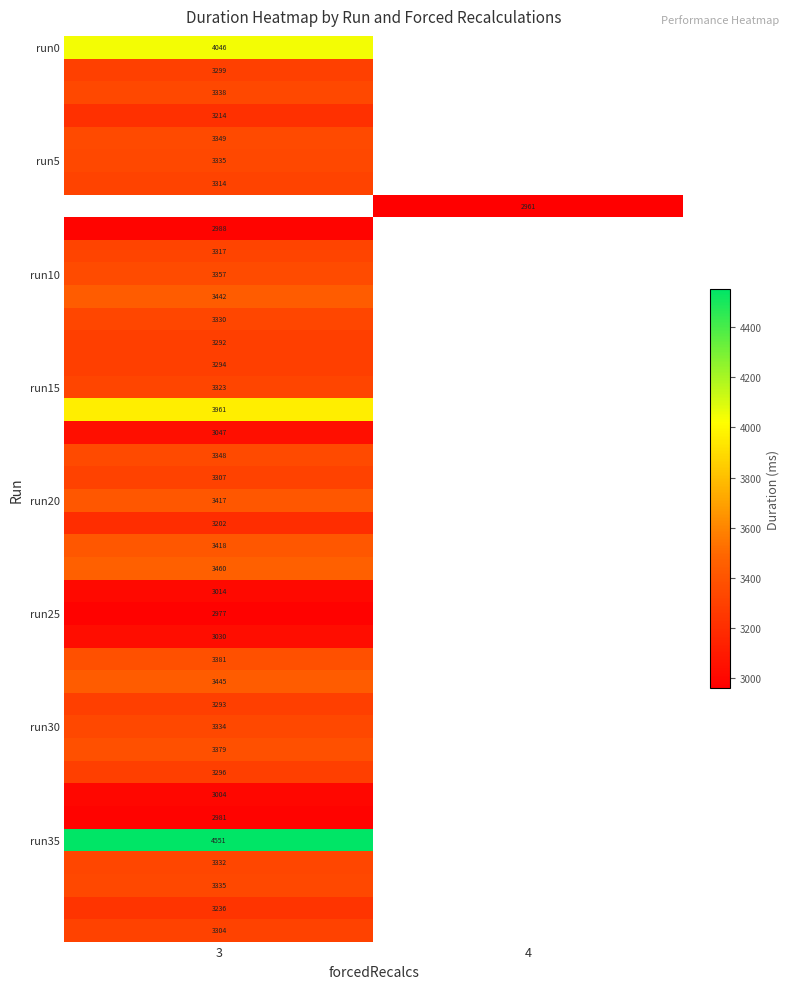

What is the difference between the highest and lowest values at 3?

1573.1